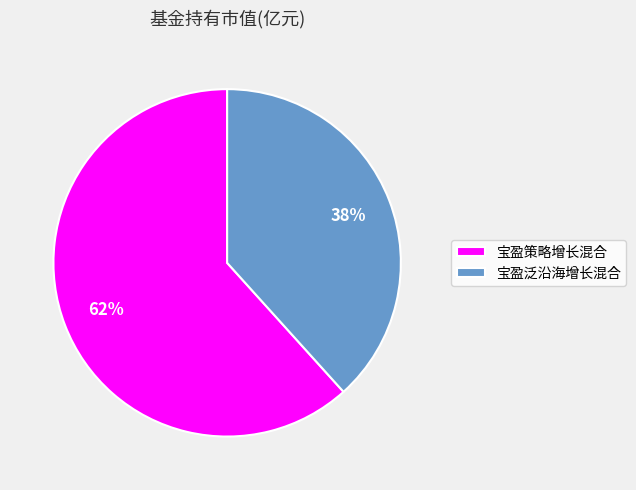

Does 宝盈泛沿海增长混合 account for over 50% of the chart?

No